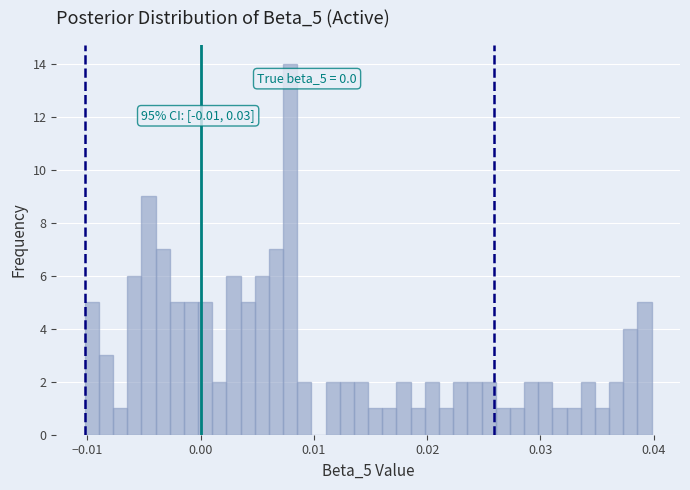

Around what value on the x-axis is the tallest bar? Give the approximate position of its centre, as read against the axis.

0.008